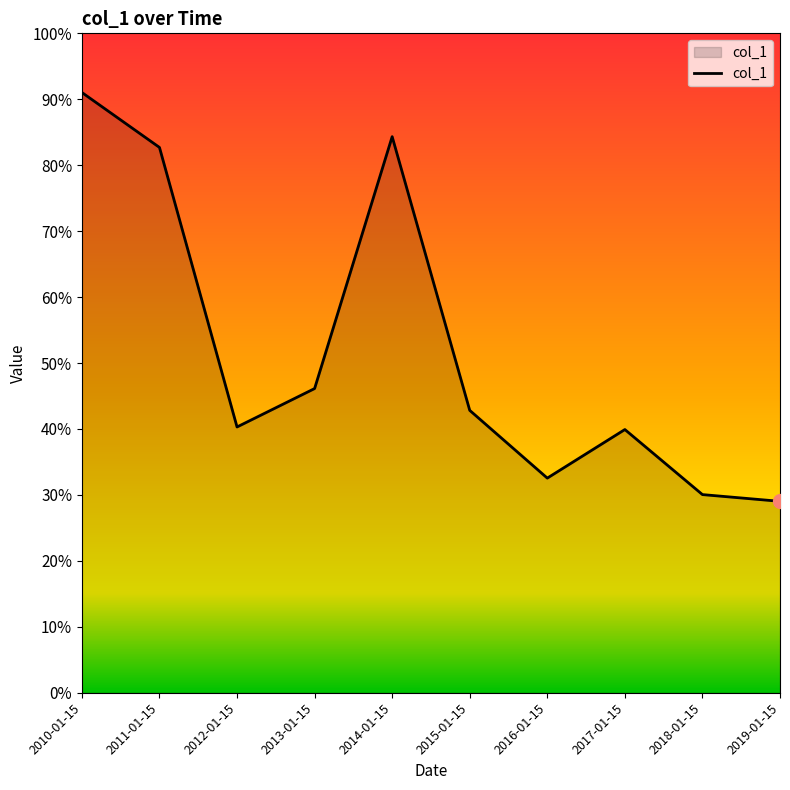

How many points are lower than both their immediate neighbors (excluding endpoints)?

2